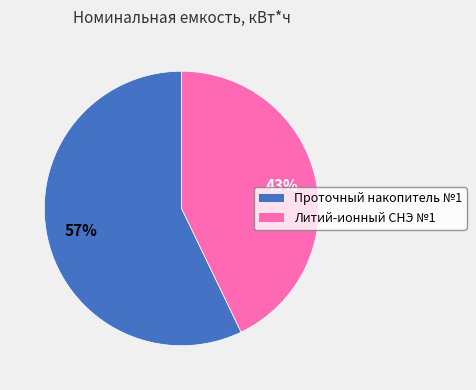

Which slice is the smallest?

Литий-ионный СНЭ №1